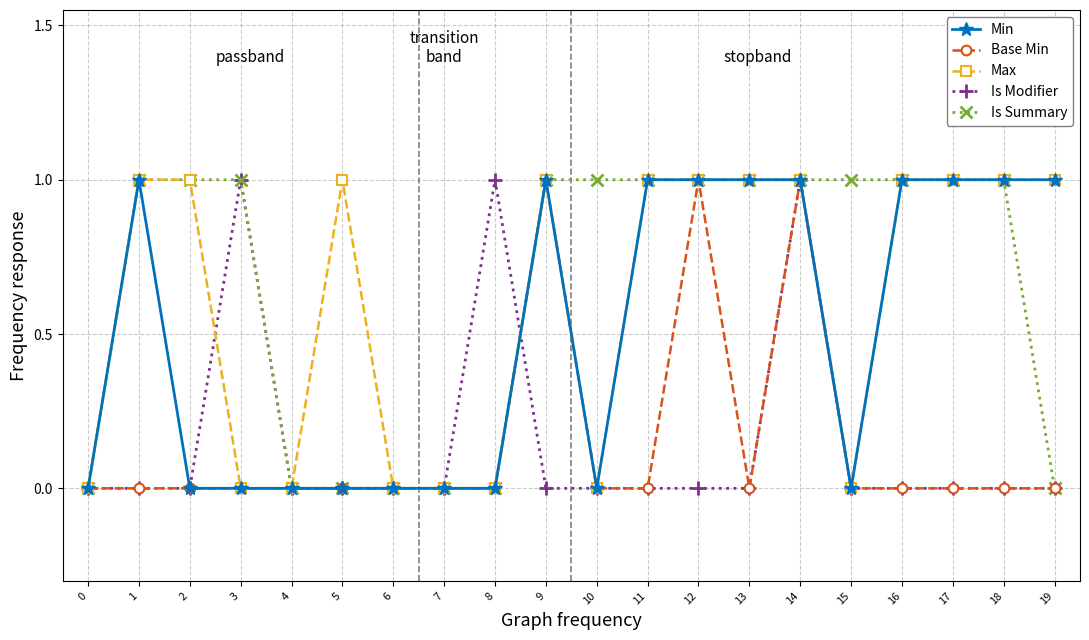

Is it true that Is Modifier equals 1 at 3?

True